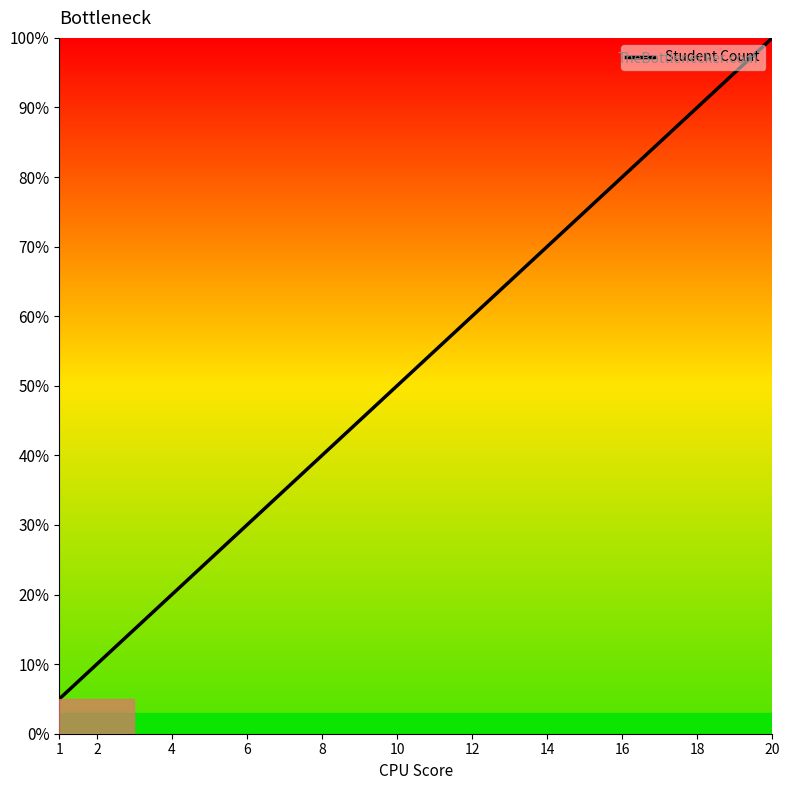

What is the difference between the maximum and minimum values?

95.0